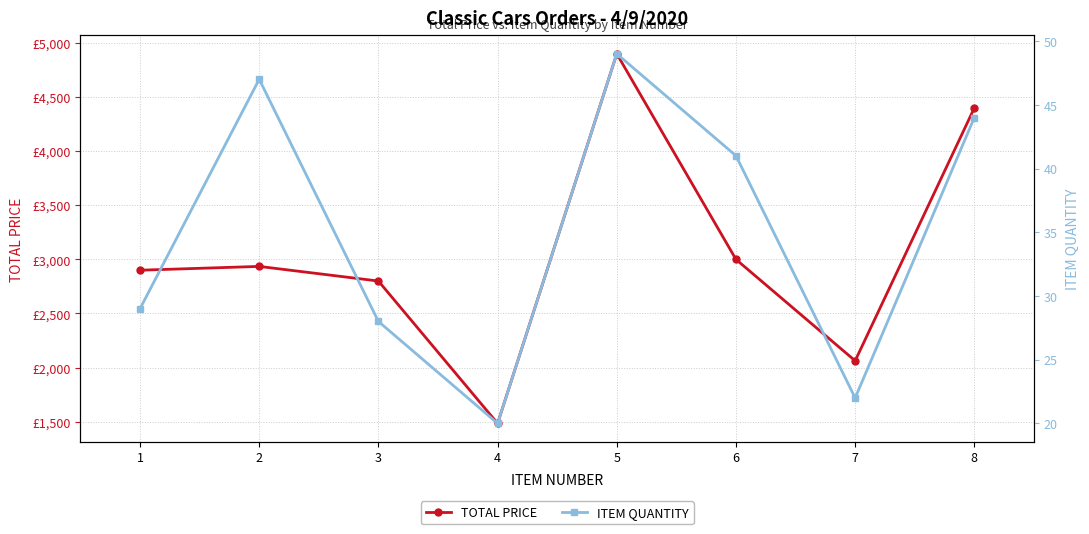

Where is the first local minimum for ITEM QUANTITY?

4